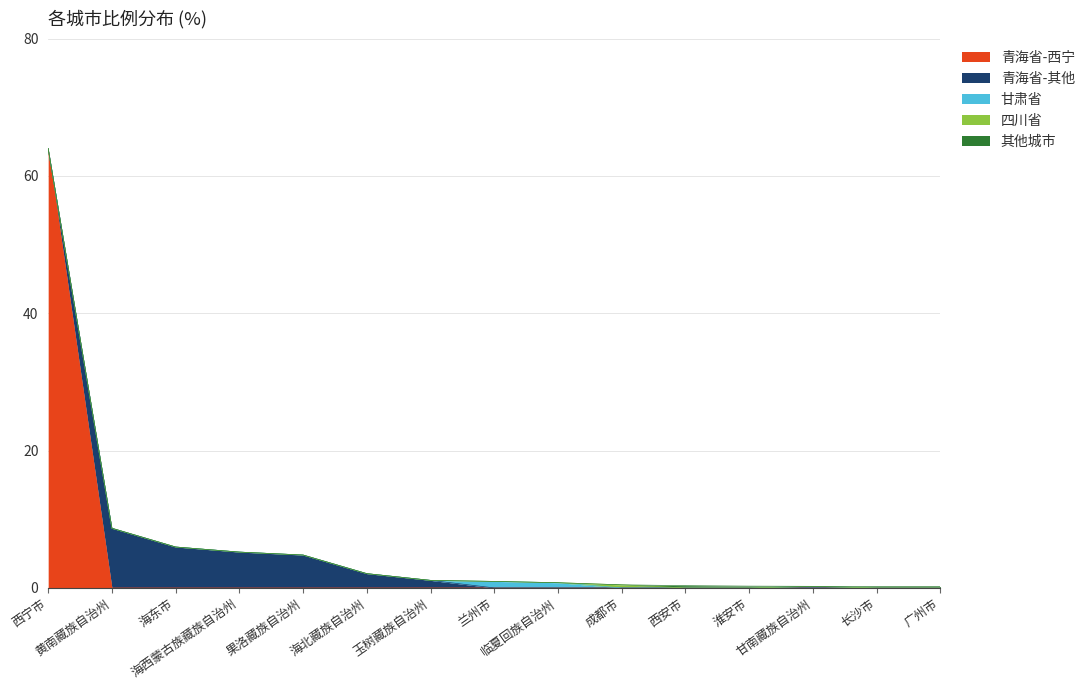

The chart shows a value of 6.0 at 海东市. True or false?

True